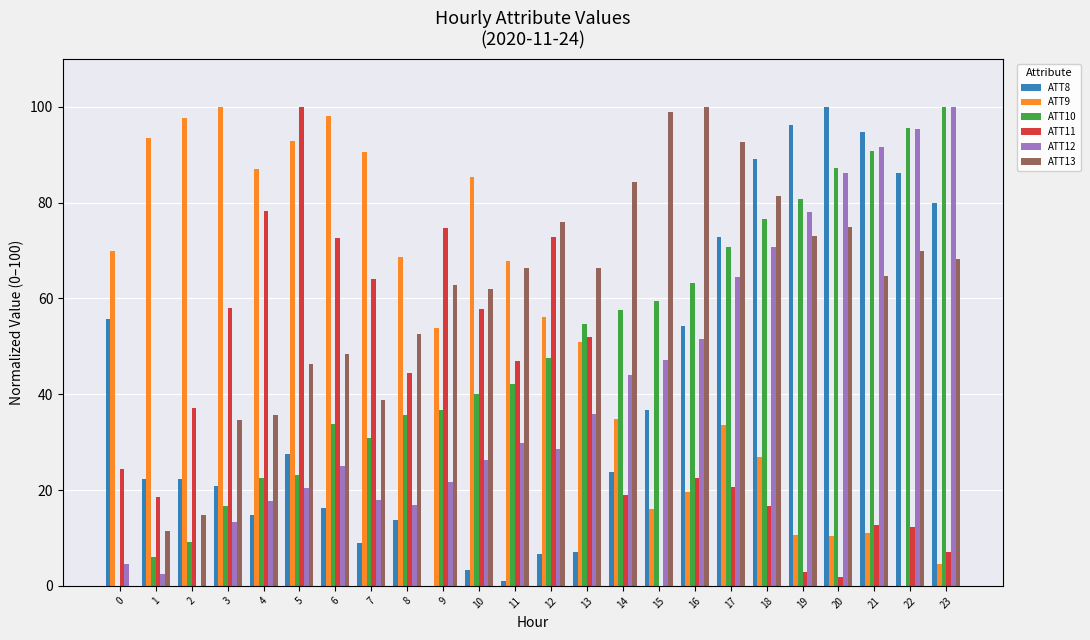

What is the highest value of the ATT12 series?

100.0